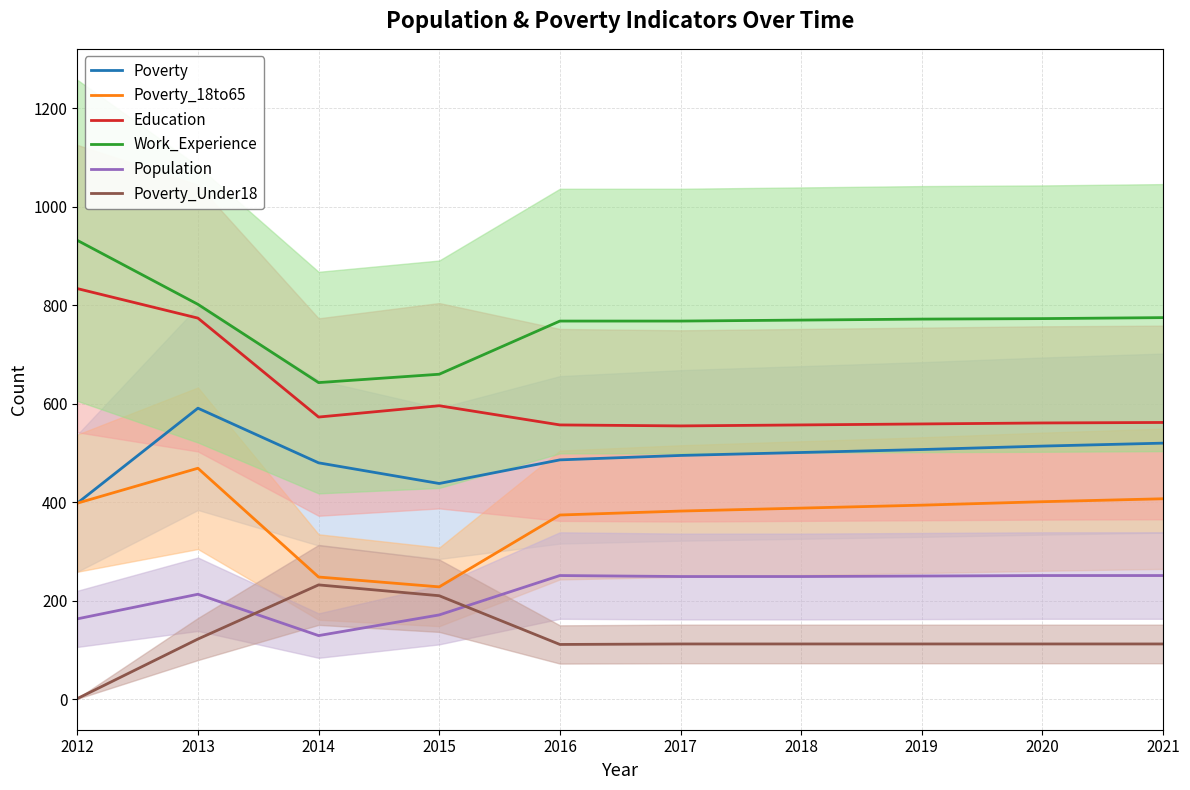

Which series has the largest total across all categories?

Work_Experience